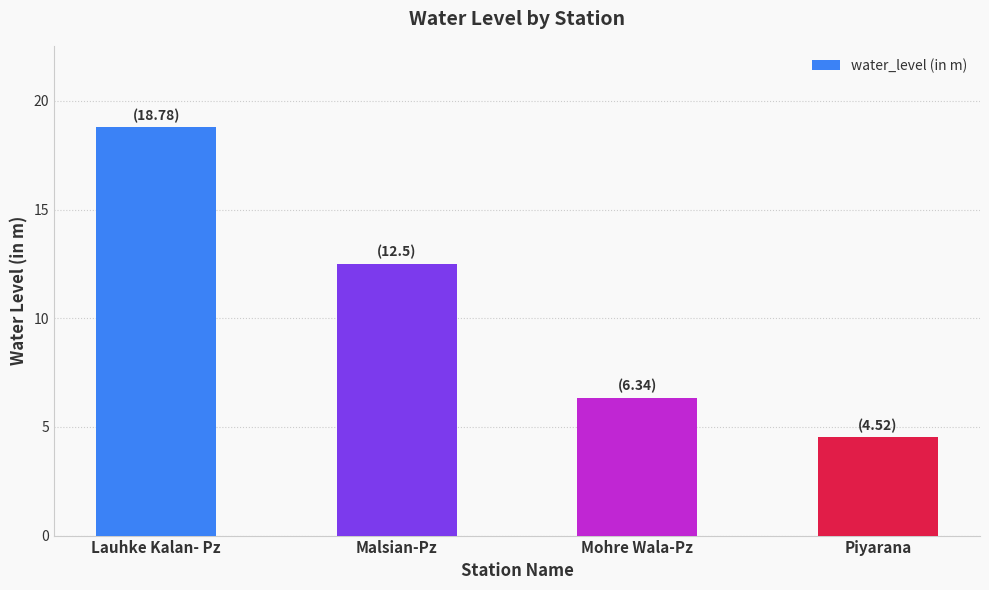

What is the average value?

10.5